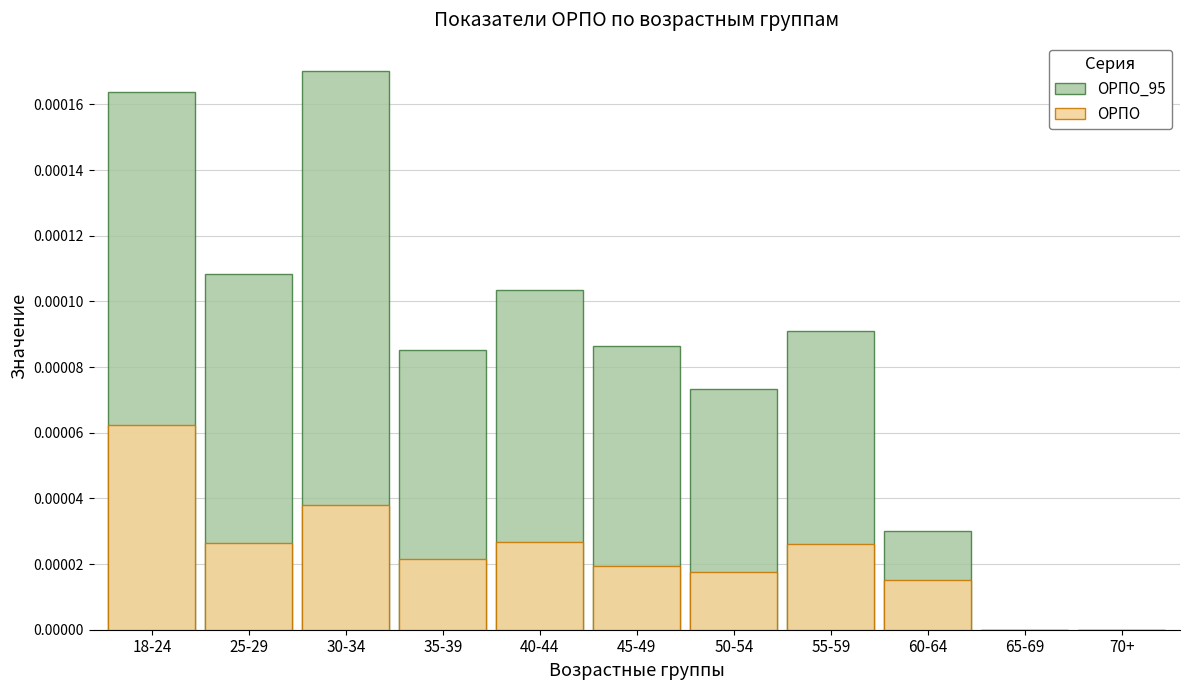

Which series has the largest range (max minus min)?

ОРПО_95